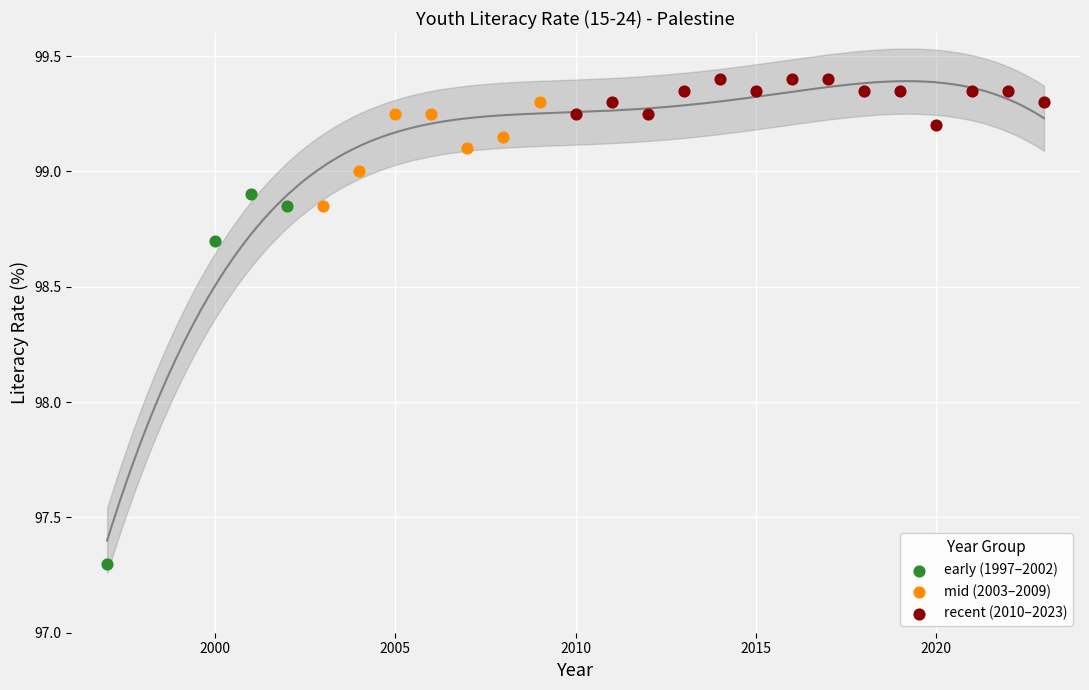

Which series has the widest spread of Y values?

early (1997–2002)